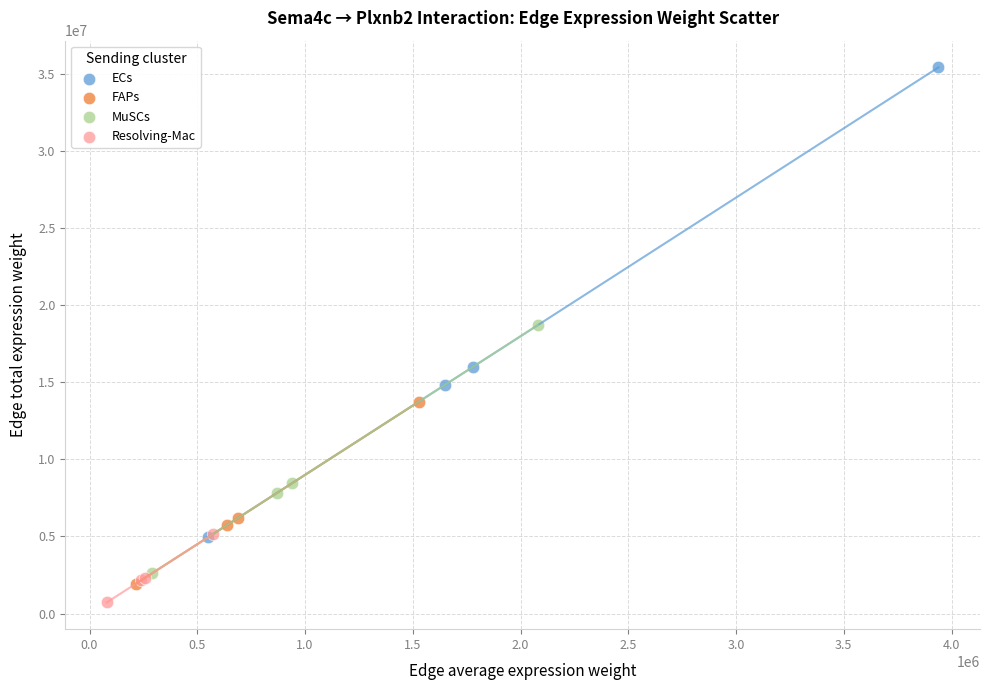

Which series reaches the maximum Y coordinate?

ECs